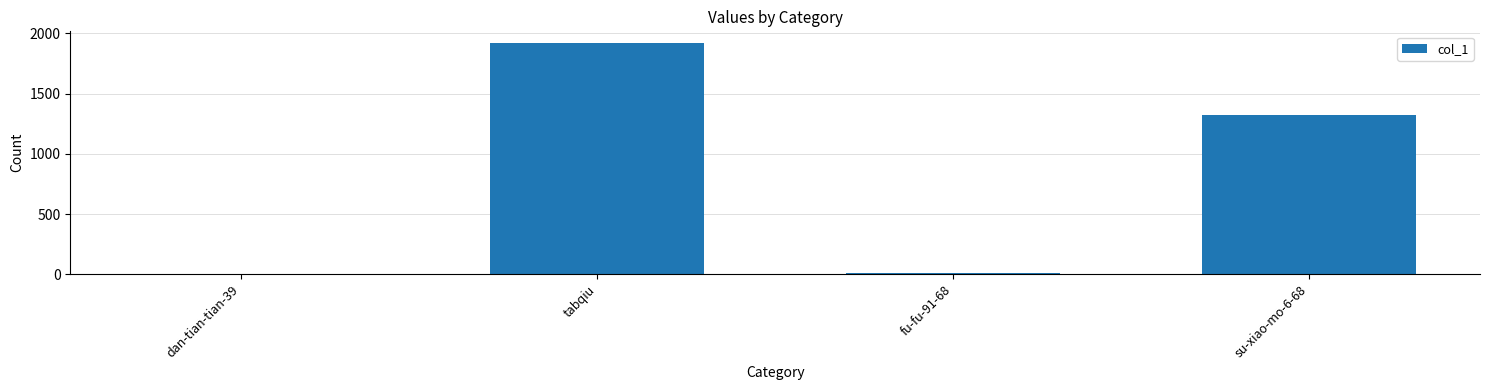

At which label is the value closest to 960?

su-xiao-mo-6-68